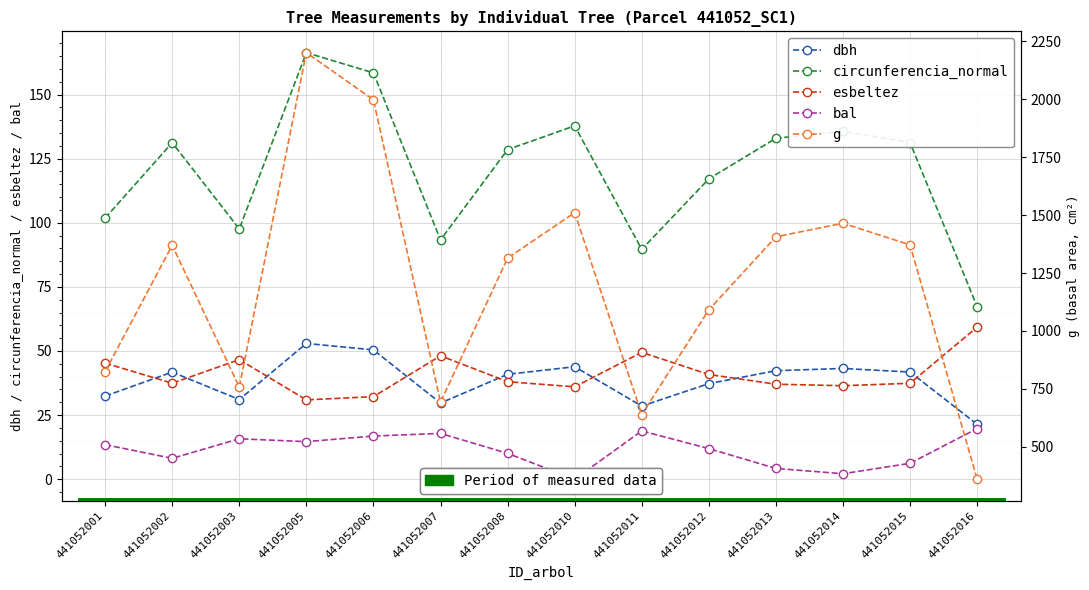

How many interior local peaks does the esbeltez series have?

3